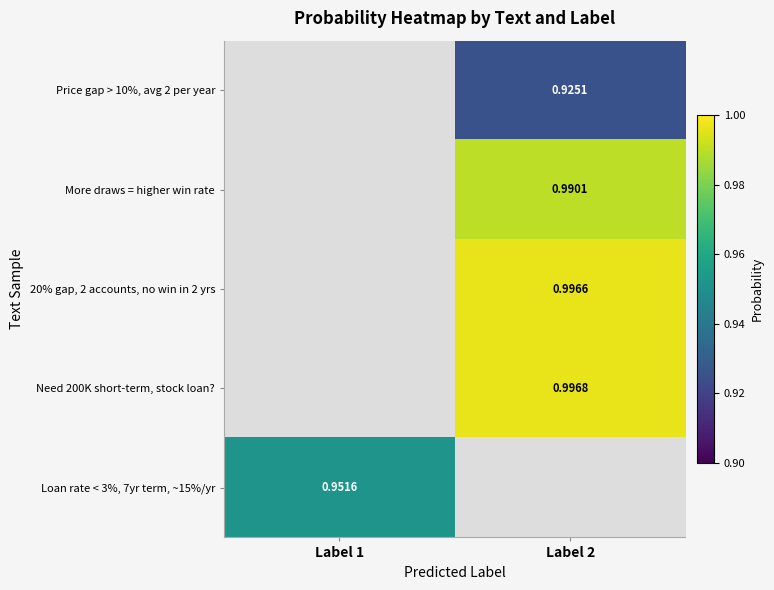

True or false: Loan rate < 3%, 7yr term, ~15%/yr has a value of 1.3 at Label 1.

False